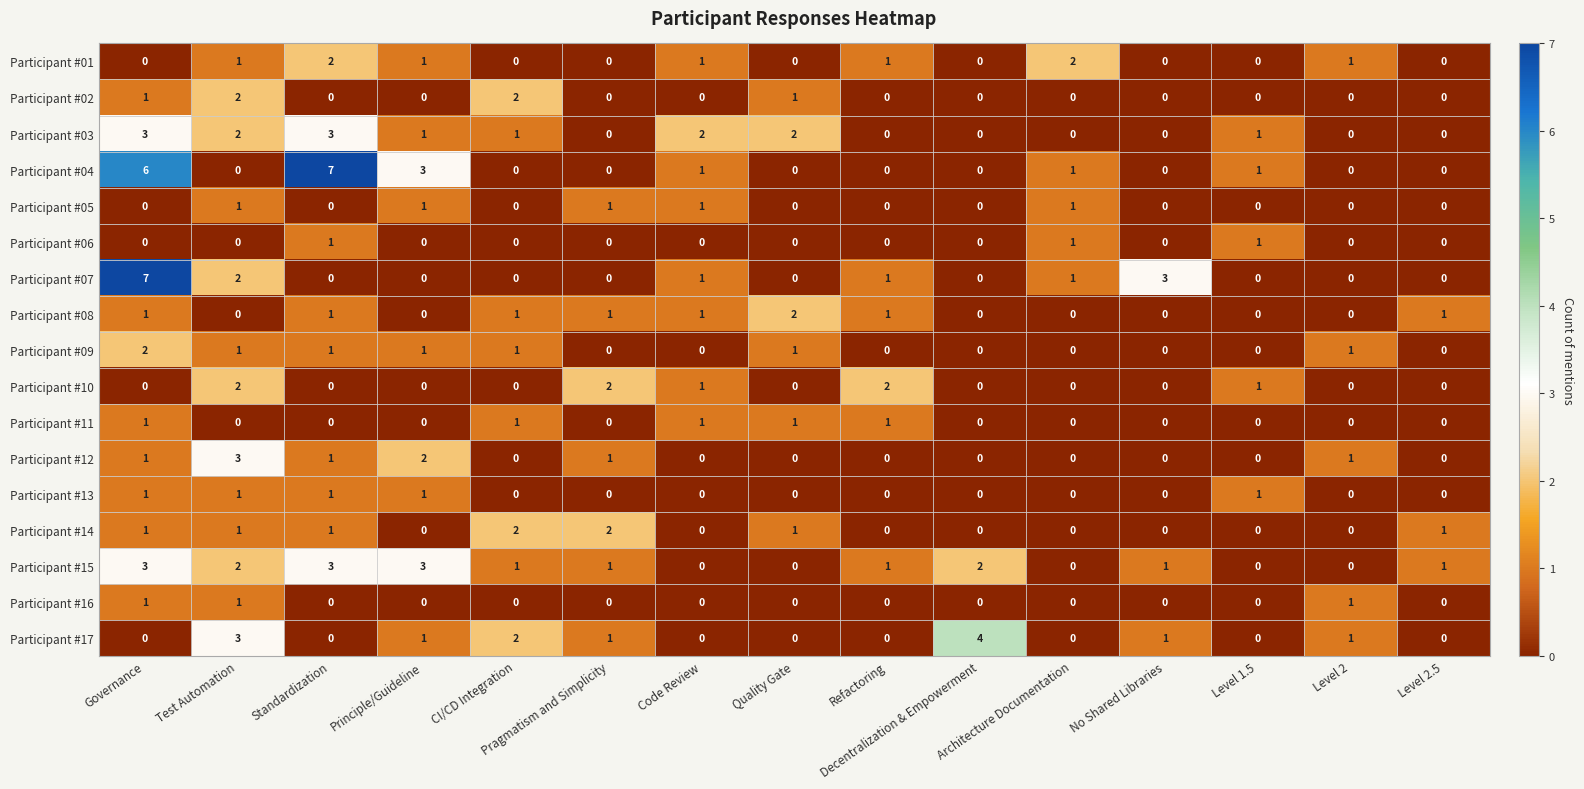

Count the Participant #04 values in the range 0 to 1.

12